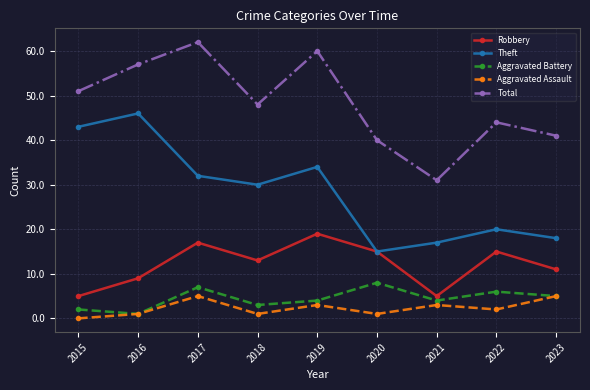

What is the sum of the Robbery values at 2017 and 2018?

30